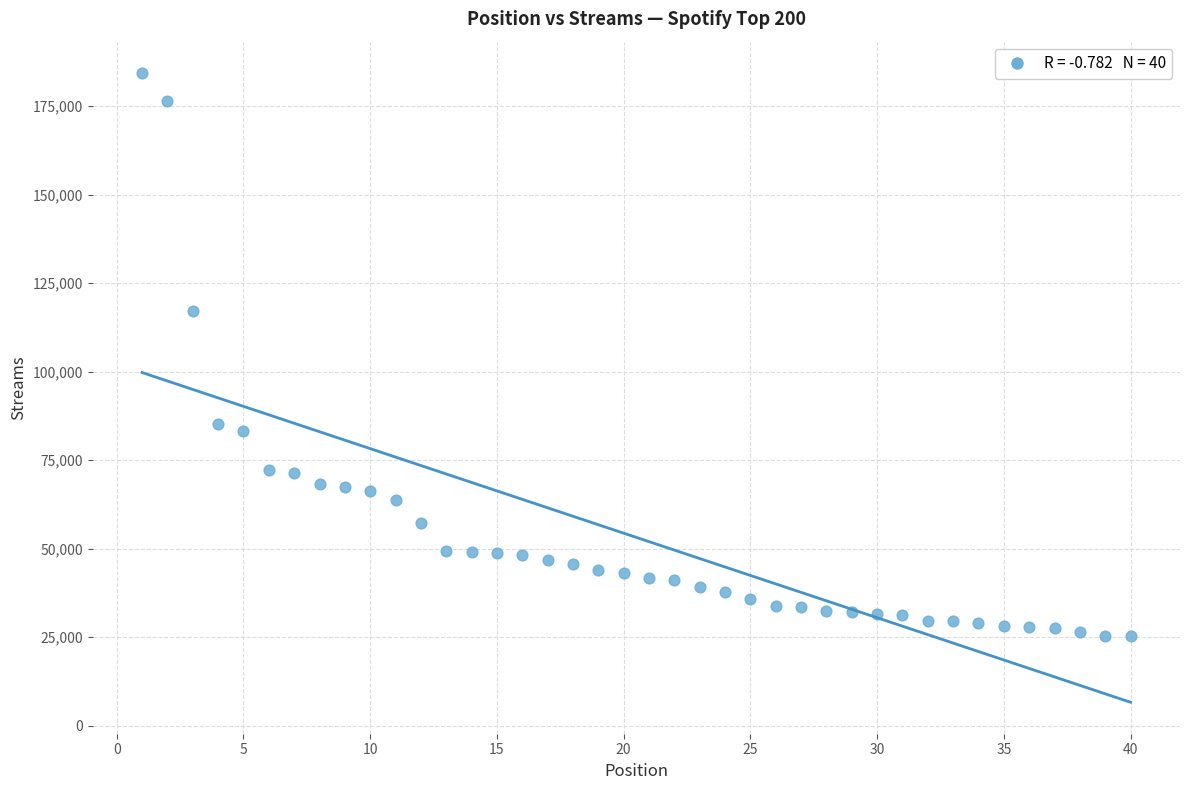

What Y value in the scatter plot is closest to 104824?

117261